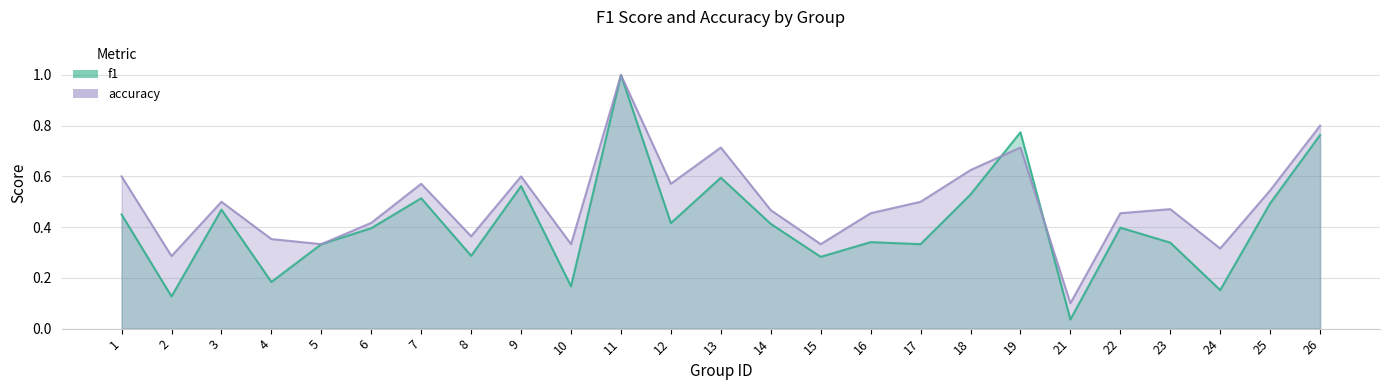

True or false: accuracy has more than 1 interior local peaks.

True